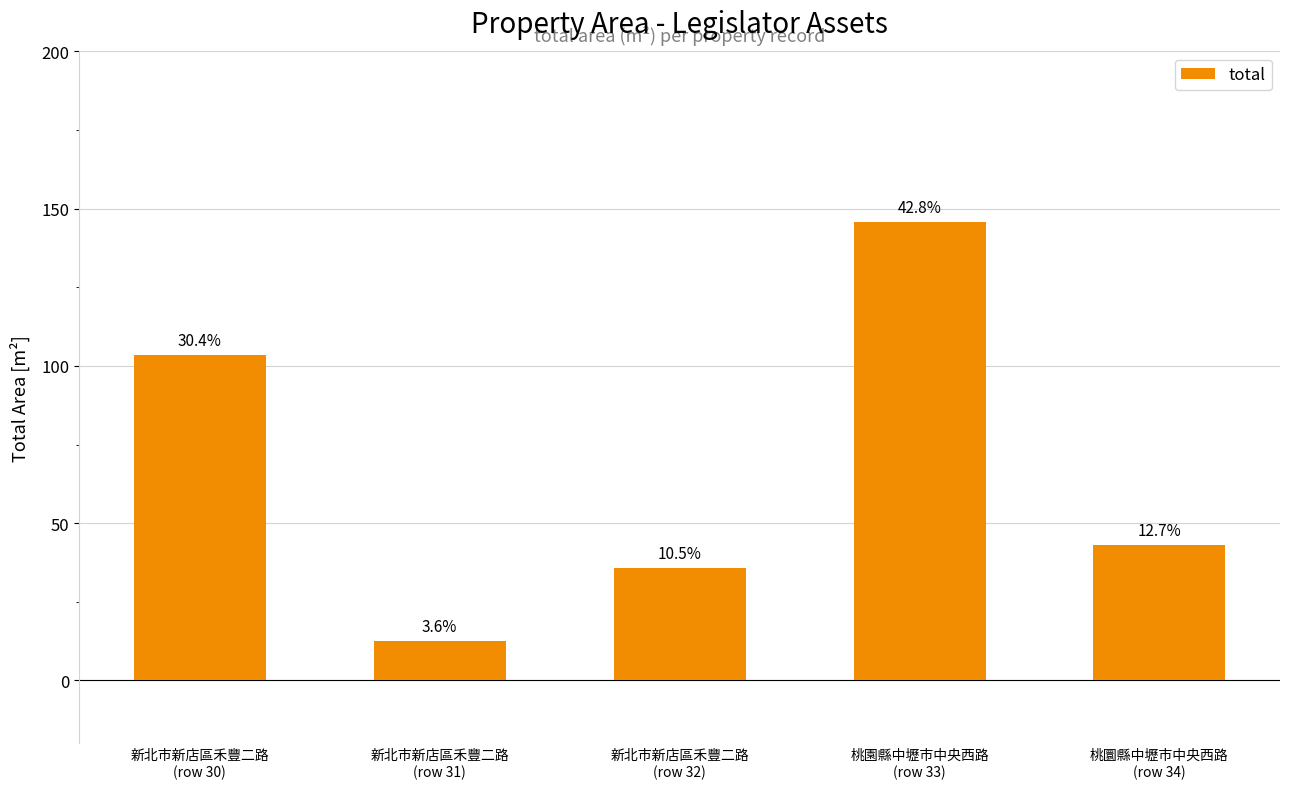

Does the chart contain any negative values?

No